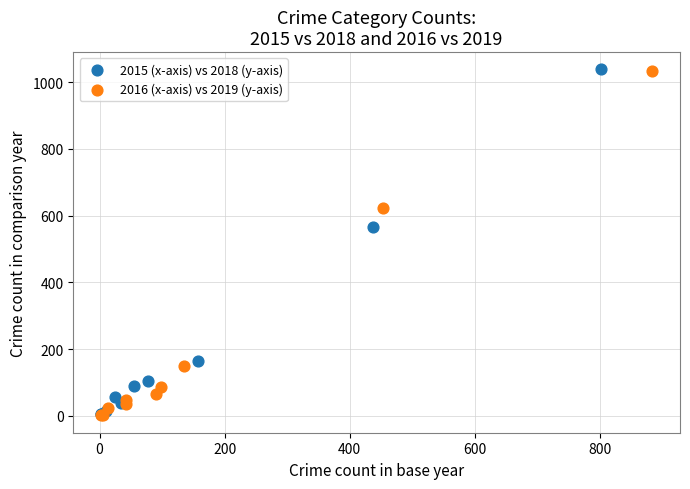

Which series has the largest Y range (max minus min)?

2015 (x-axis) vs 2018 (y-axis)